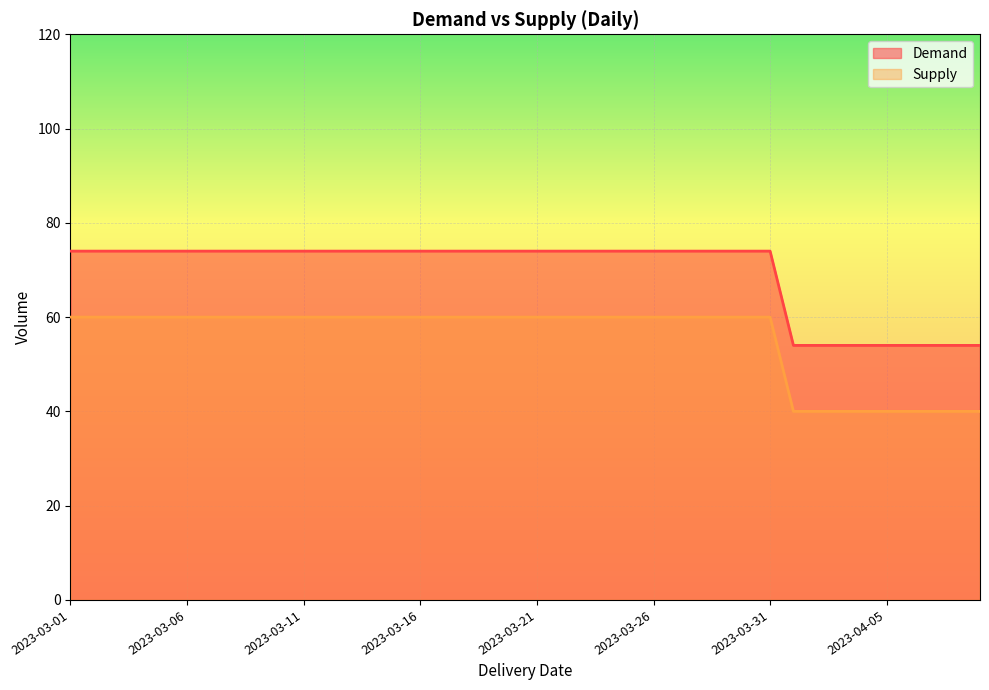

Reading left to right, transcribe all the data shown in this chart.

Demand: 2023-03-01=74	2023-03-02=74	2023-03-03=74	2023-03-04=74	2023-03-05=74	2023-03-06=74	2023-03-07=74	2023-03-08=74	2023-03-09=74	2023-03-10=74	2023-03-11=74	2023-03-12=74	2023-03-13=74	2023-03-14=74	2023-03-15=74	2023-03-16=74	2023-03-17=74	2023-03-18=74	2023-03-19=74	2023-03-20=74	2023-03-21=74	2023-03-22=74	2023-03-23=74	2023-03-24=74	2023-03-25=74	2023-03-26=74	2023-03-27=74	2023-03-28=74	2023-03-29=74	2023-03-30=74	2023-03-31=74	2023-04-01=54	2023-04-02=54	2023-04-03=54	2023-04-04=54	2023-04-05=54	2023-04-06=54	2023-04-07=54	2023-04-08=54	2023-04-09=54
Supply: 2023-03-01=60	2023-03-02=60	2023-03-03=60	2023-03-04=60	2023-03-05=60	2023-03-06=60	2023-03-07=60	2023-03-08=60	2023-03-09=60	2023-03-10=60	2023-03-11=60	2023-03-12=60	2023-03-13=60	2023-03-14=60	2023-03-15=60	2023-03-16=60	2023-03-17=60	2023-03-18=60	2023-03-19=60	2023-03-20=60	2023-03-21=60	2023-03-22=60	2023-03-23=60	2023-03-24=60	2023-03-25=60	2023-03-26=60	2023-03-27=60	2023-03-28=60	2023-03-29=60	2023-03-30=60	2023-03-31=60	2023-04-01=40	2023-04-02=40	2023-04-03=40	2023-04-04=40	2023-04-05=40	2023-04-06=40	2023-04-07=40	2023-04-08=40	2023-04-09=40